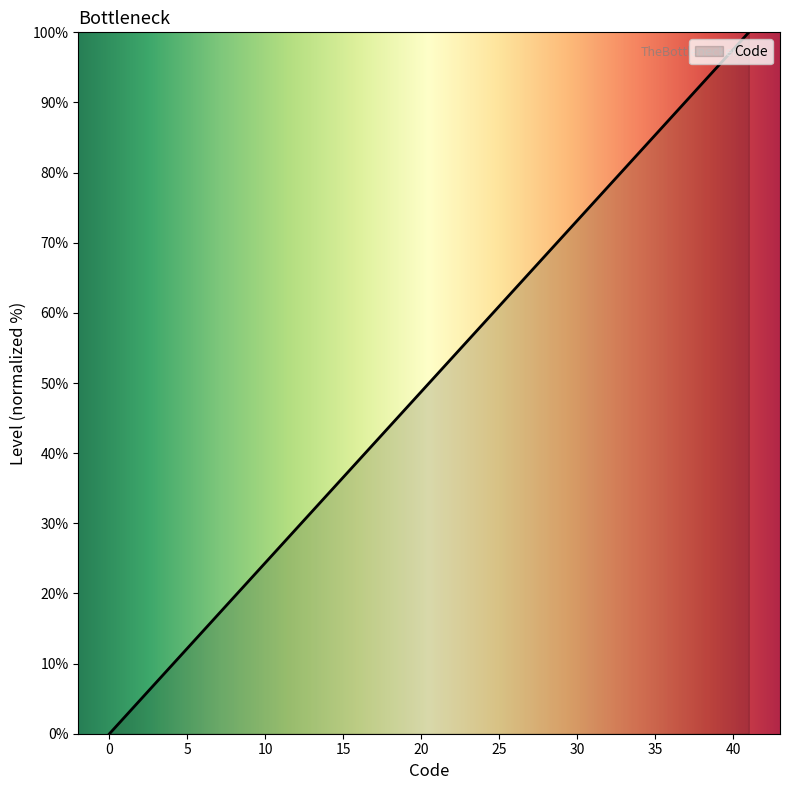

What is the maximum value shown in the chart?

100.0